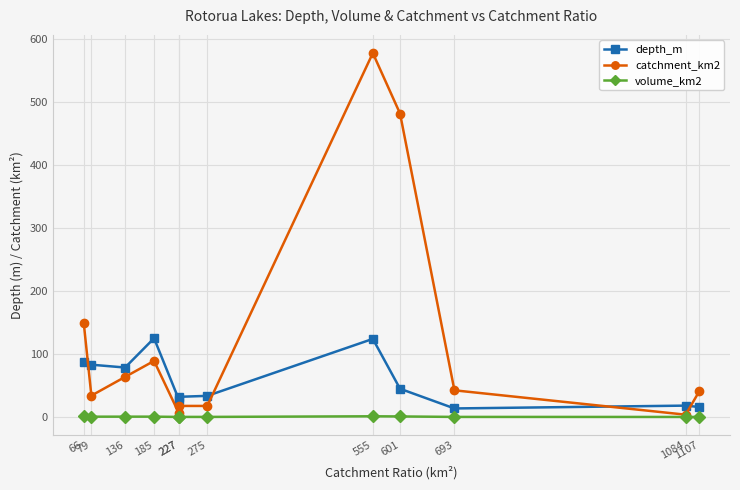

Is the value of depth_m at 275 greater than the value of volume_km2 at 227?

Yes